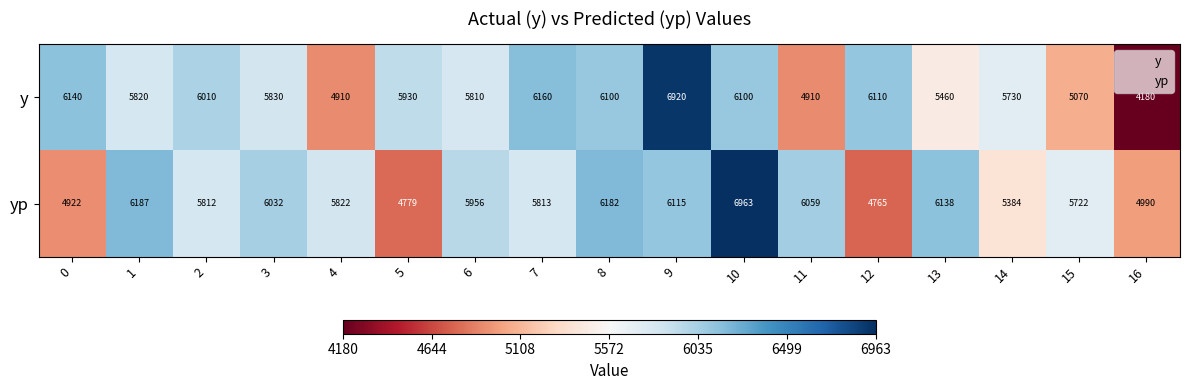

Is it true that y equals 7593 at 4?

False